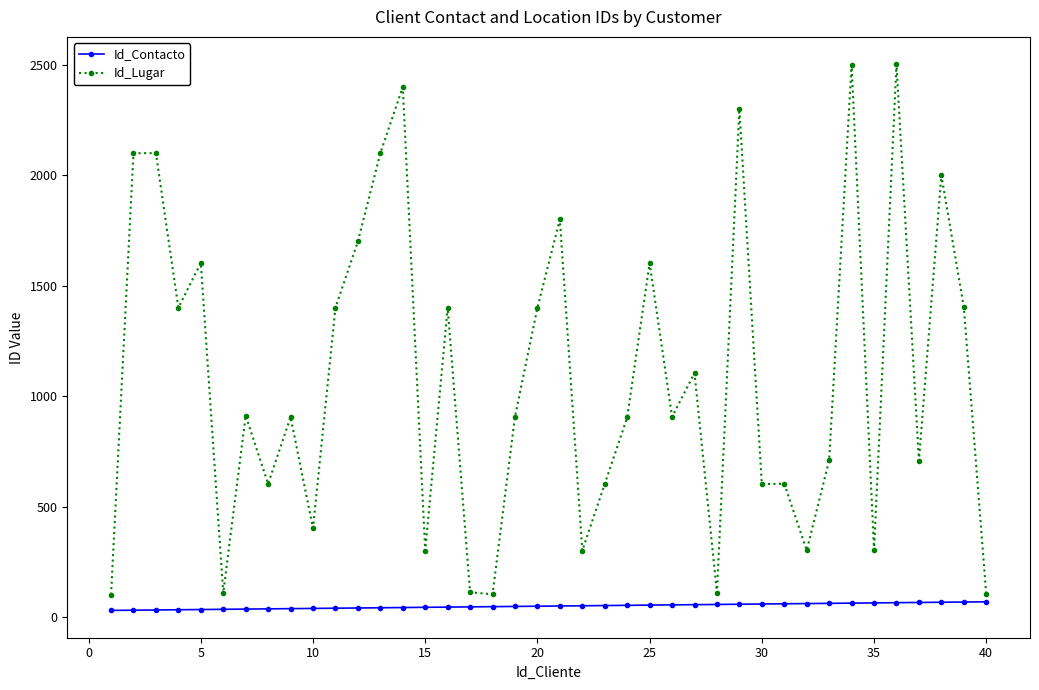

Which series has the widest spread of values?

Id_Lugar